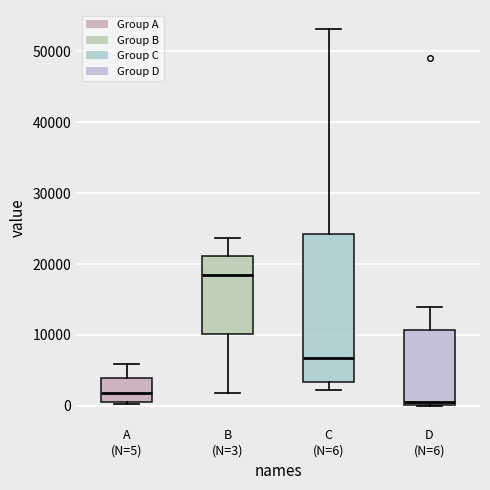

Which box has the lowest median line?

D (N=6)